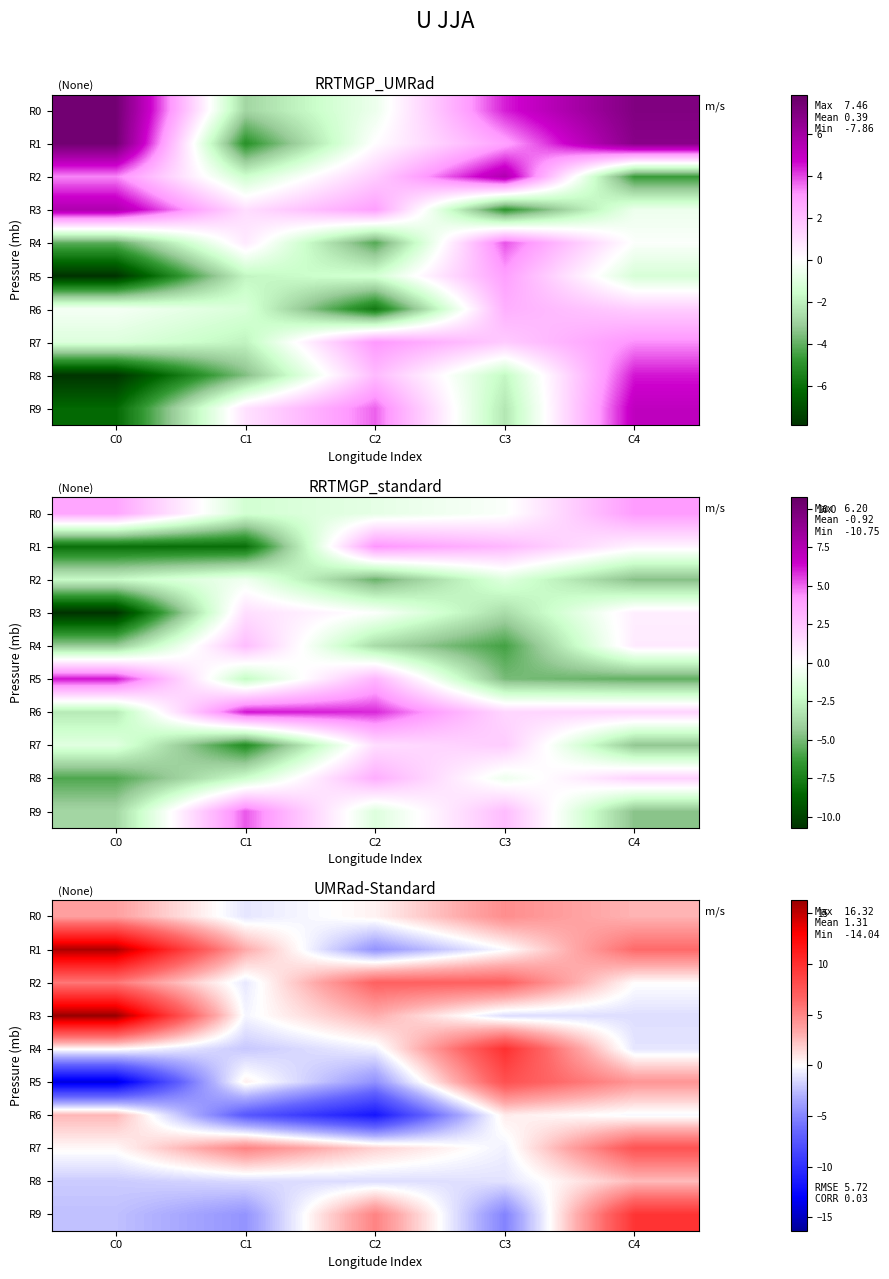

Which series has the largest range (max minus min)?

R5